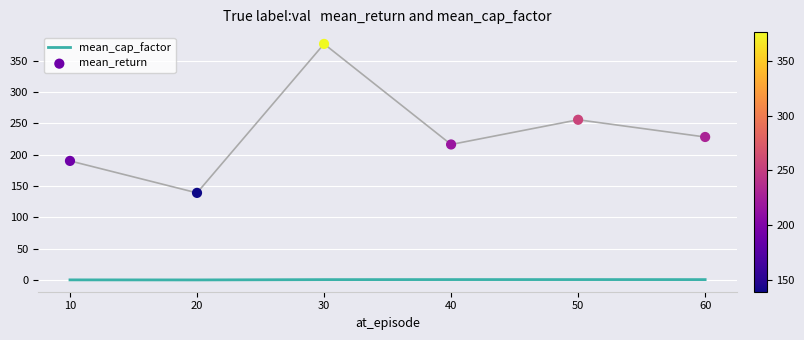

Which series contains the highest Y value?

mean_return